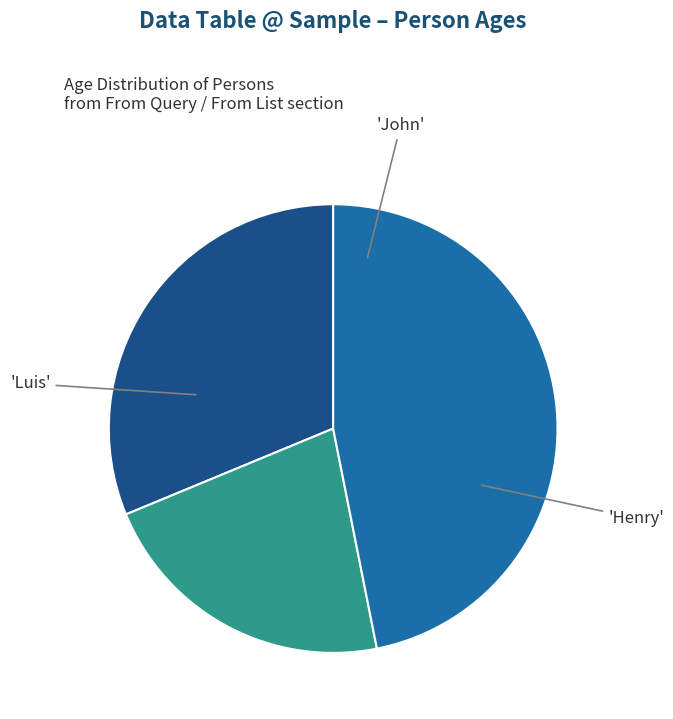

Is there a majority slice in this chart?

No